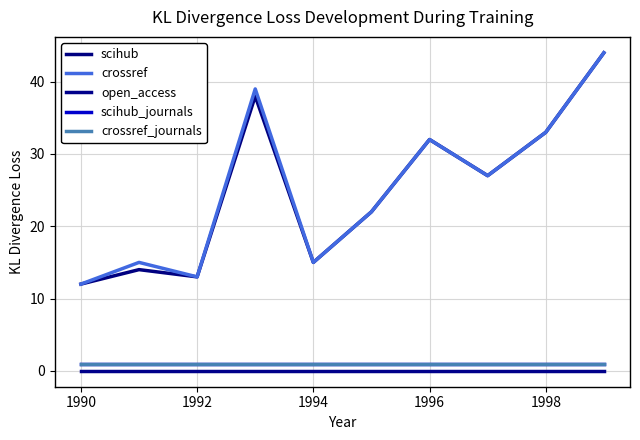

List the series in order of their peak value, highest first.

scihub, crossref, scihub_journals, crossref_journals, open_access